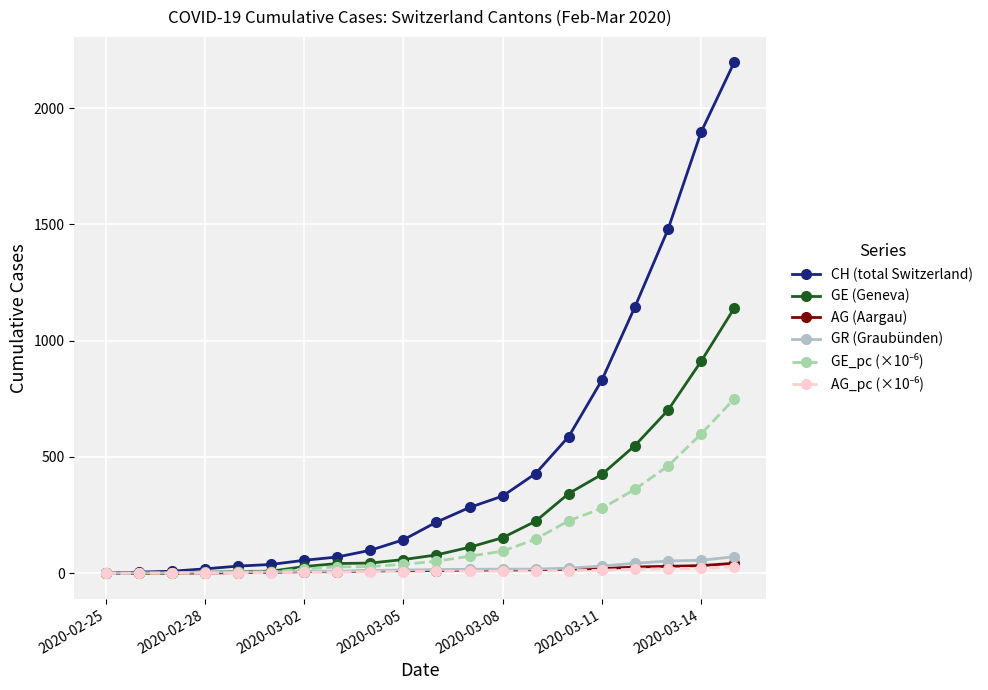

Which series has the largest total across all categories?

CH (total Switzerland)